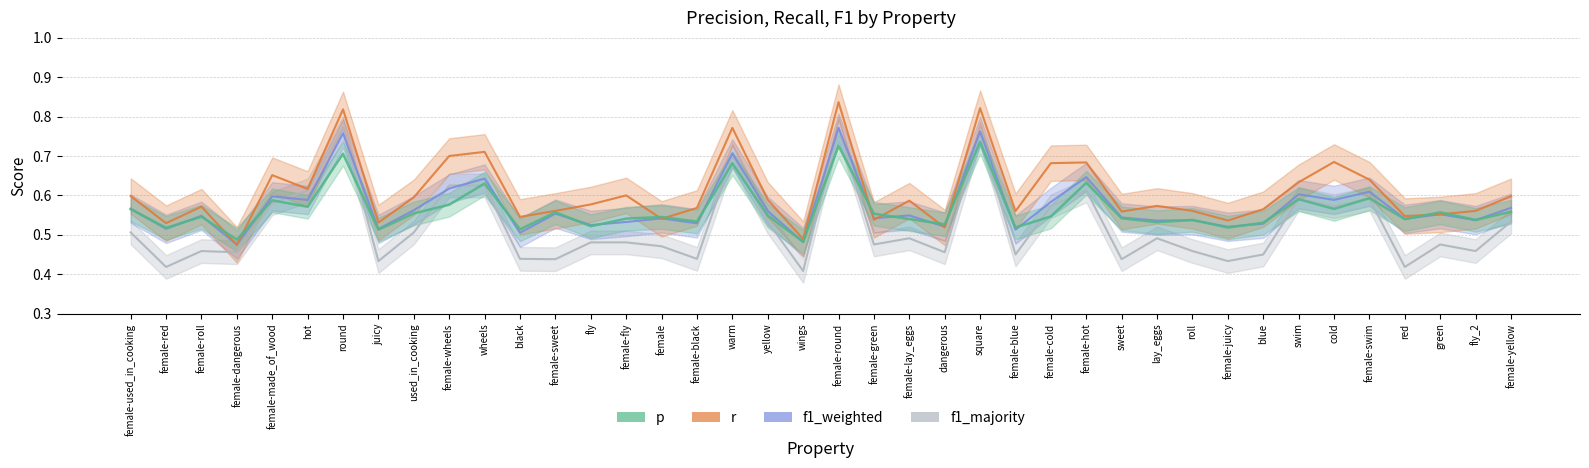

Does the chart display data point markers on the line(s)?

No